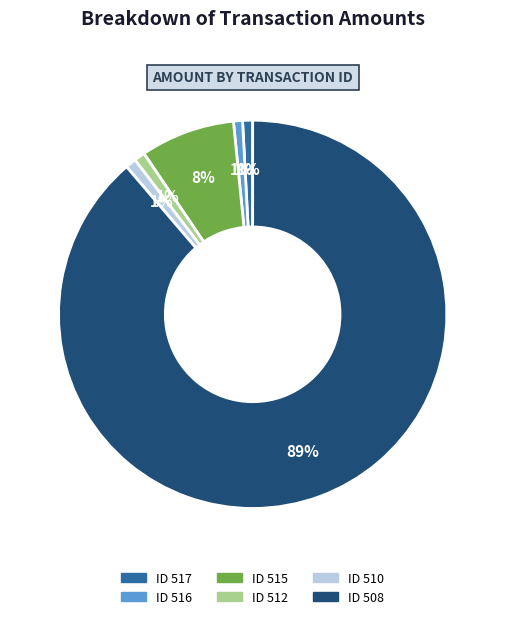

To the nearest percent, what is the average slice percentage?

17%